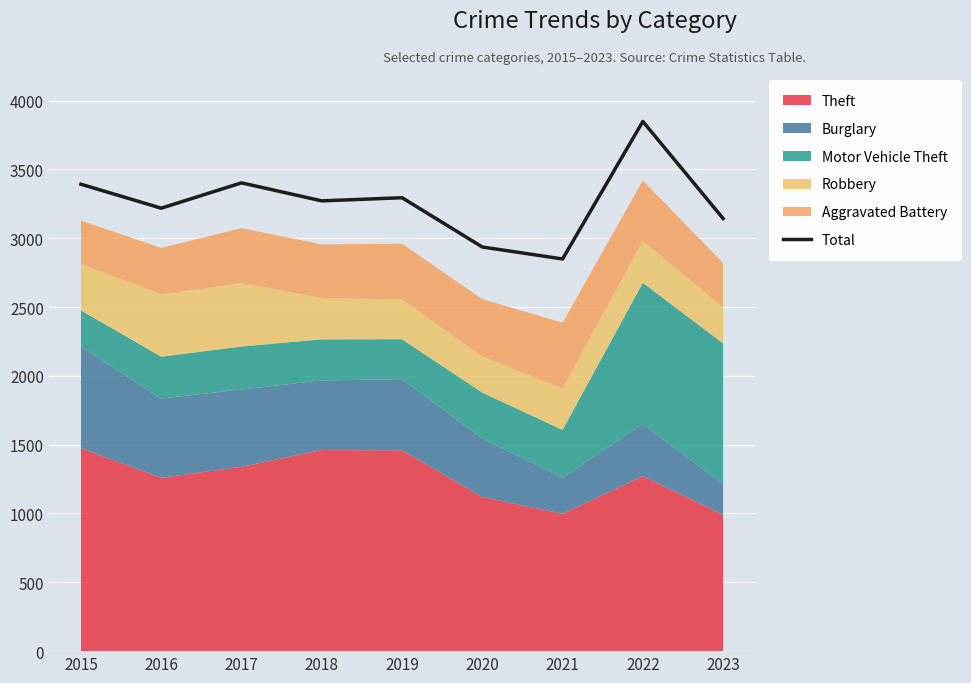

At which label does the data first exceed 3271?

2015